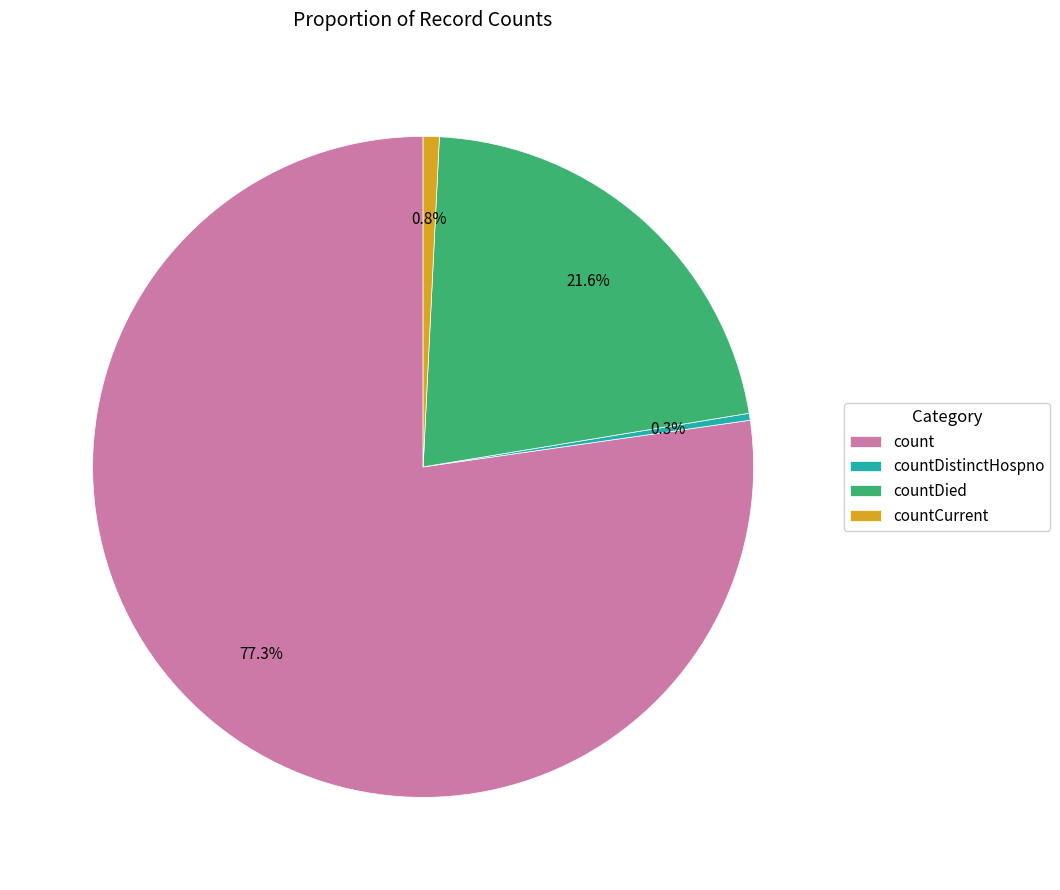

The countCurrent slice represents 13% of the pie. True or false?

False